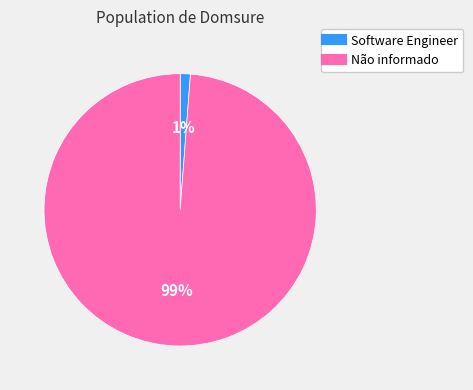

Do Software Engineer and Não informado together represent more than half of the pie?

Yes